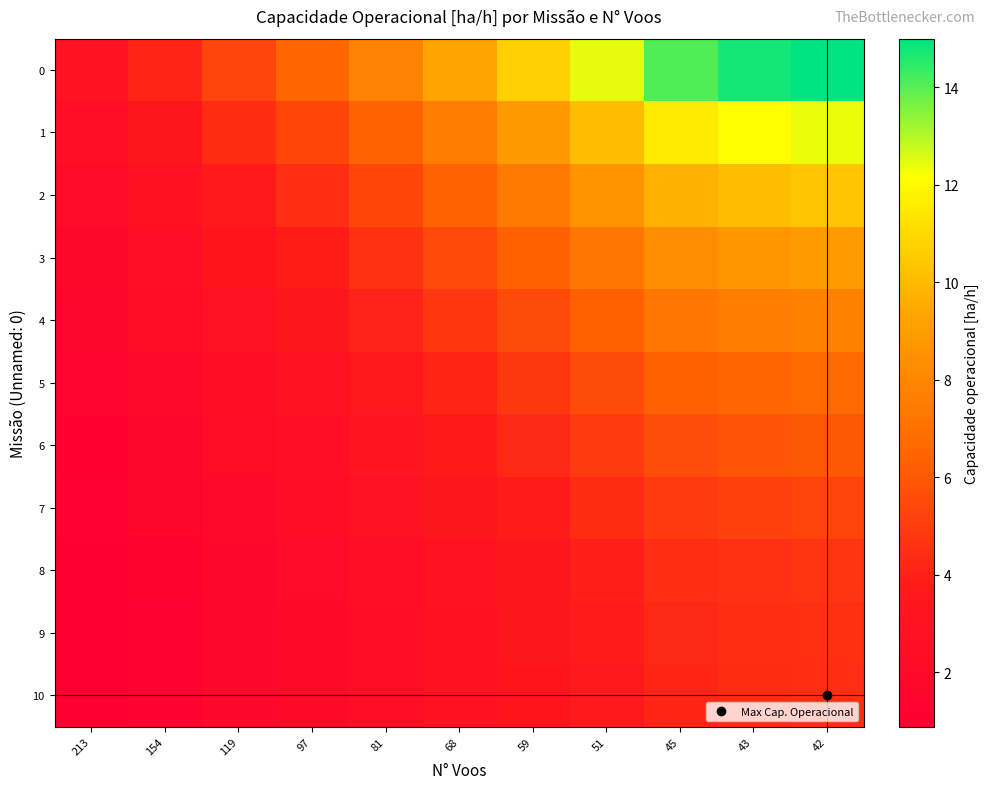

Reading right to left, extract all data points from this chart.

0: 42=15.0	43=14.8	45=14.1	51=12.4	59=10.8	68=9.3	81=7.8	97=6.5	119=5.3	154=4.1	213=3.0
1: 42=12.4	43=12.1	45=11.5	51=10.2	59=8.8	68=7.6	81=6.4	97=5.4	119=4.4	154=3.4	213=2.4
2: 42=10.4	43=10.1	45=9.7	51=8.5	59=7.4	68=6.4	81=5.4	97=4.5	119=3.7	154=2.8	213=2.0
3: 42=8.9	43=8.7	45=8.3	51=7.3	59=6.3	68=5.5	81=4.6	97=3.9	119=3.1	154=2.4	213=1.8
4: 42=7.8	43=7.6	45=7.2	51=6.4	59=5.5	68=4.8	81=4.0	97=3.4	119=2.7	154=2.1	213=1.5
5: 42=6.7	43=6.6	45=6.3	51=5.6	59=4.8	68=4.2	81=3.5	97=2.9	119=2.4	154=1.8	213=1.3
6: 42=6.0	43=5.9	45=5.6	51=5.0	59=4.3	68=3.7	81=3.1	97=2.6	119=2.1	154=1.6	213=1.2
7: 42=5.3	43=5.2	45=4.9	51=4.4	59=3.8	68=3.3	81=2.7	97=2.3	119=1.9	154=1.4	213=1.0
8: 42=4.7	43=4.6	45=4.4	51=3.9	59=3.4	68=2.9	81=2.5	97=2.1	119=1.7	154=1.3	213=0.9
9: 42=4.6	43=4.4	45=4.3	51=3.8	59=3.2	68=2.8	81=2.4	97=2.0	119=1.6	154=1.2	213=0.9
10: 42=4.5	43=4.4	45=4.2	51=3.7	59=3.2	68=2.8	81=2.3	97=1.9	119=1.6	154=1.2	213=0.9